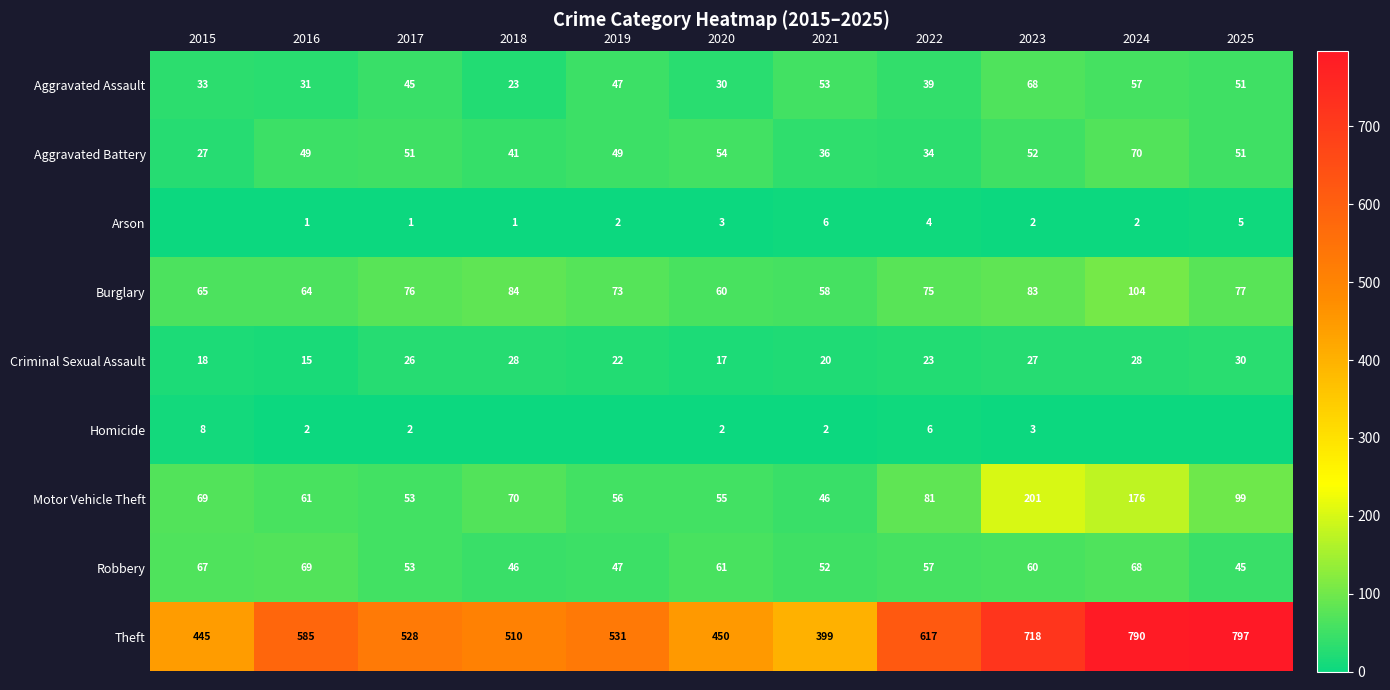

Which label corresponds to the smallest value in the chart?

2015